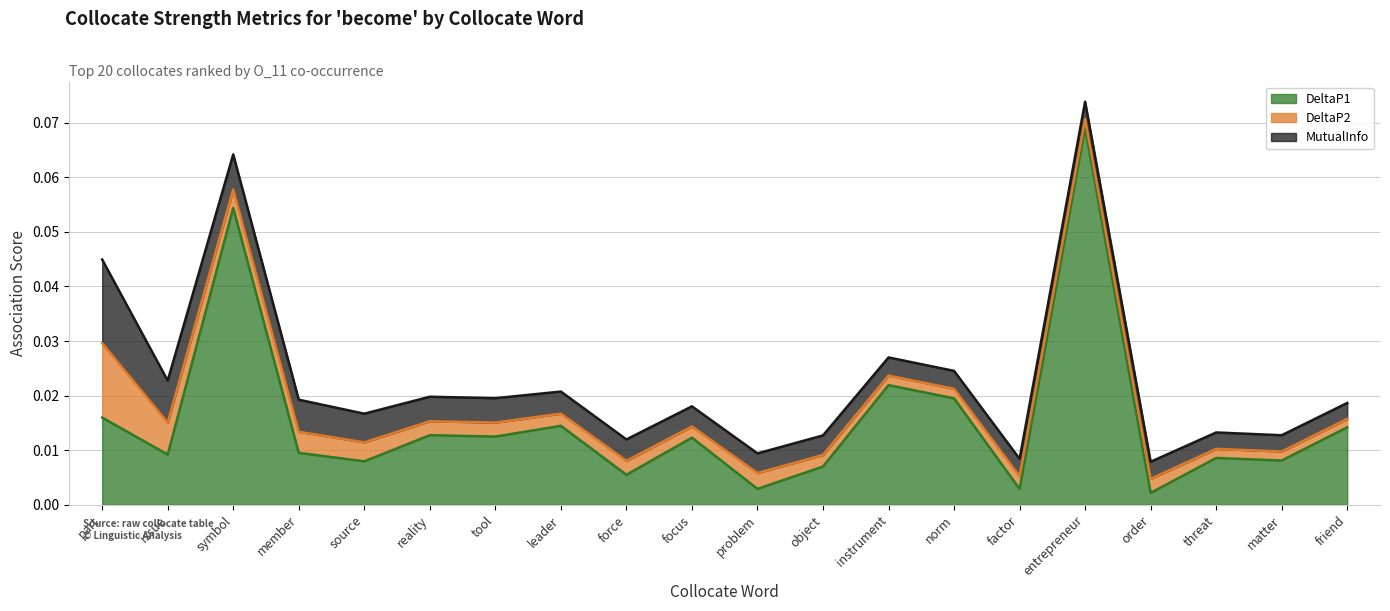

True or false: DeltaP2 and MutualInfo intersect in this chart.

False